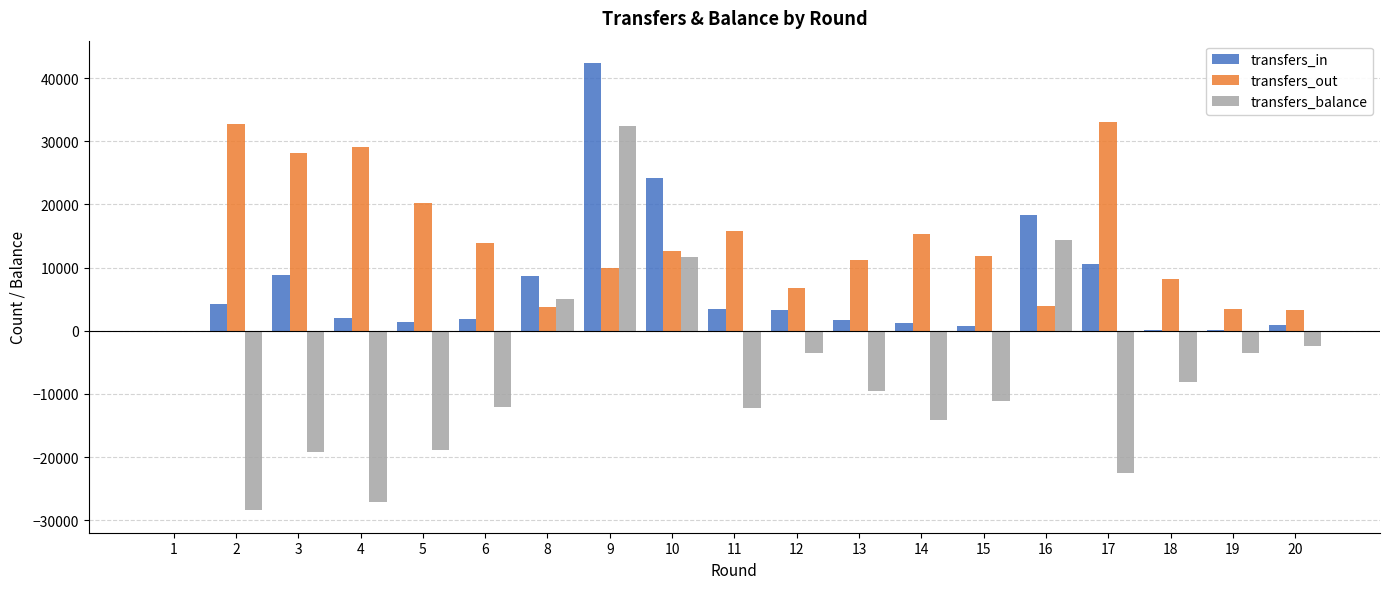

What is the sum of all transfers_in values?

133855